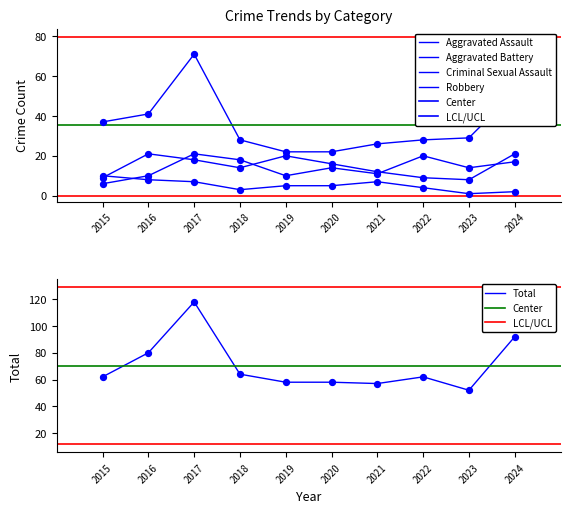

At how many categories does at least one series exceed 30?

10